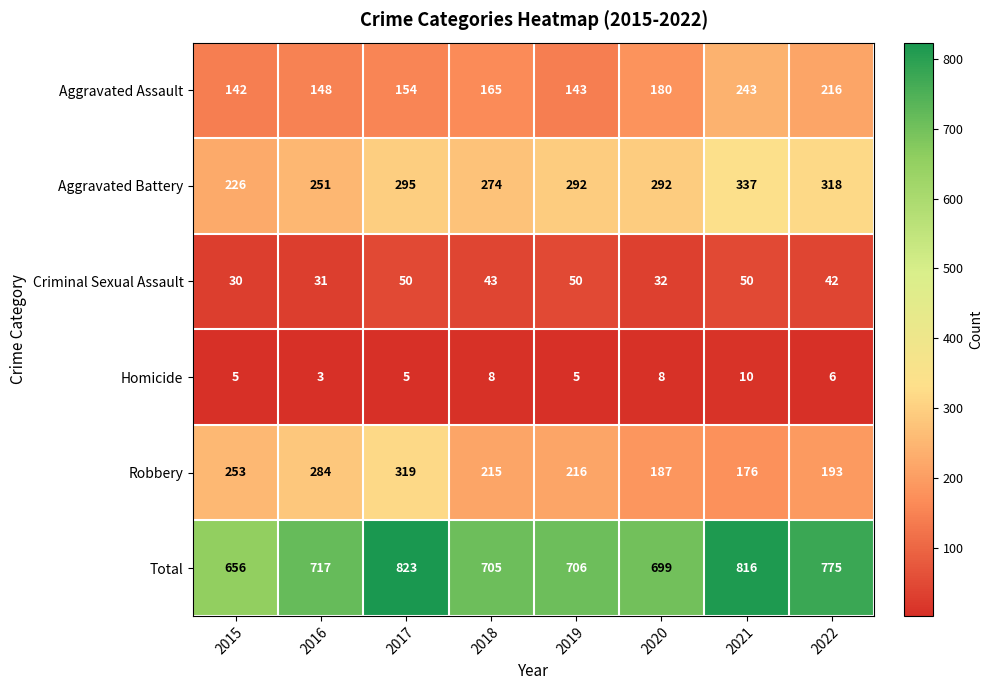

Is it true that Total equals 435 at 2022?

False